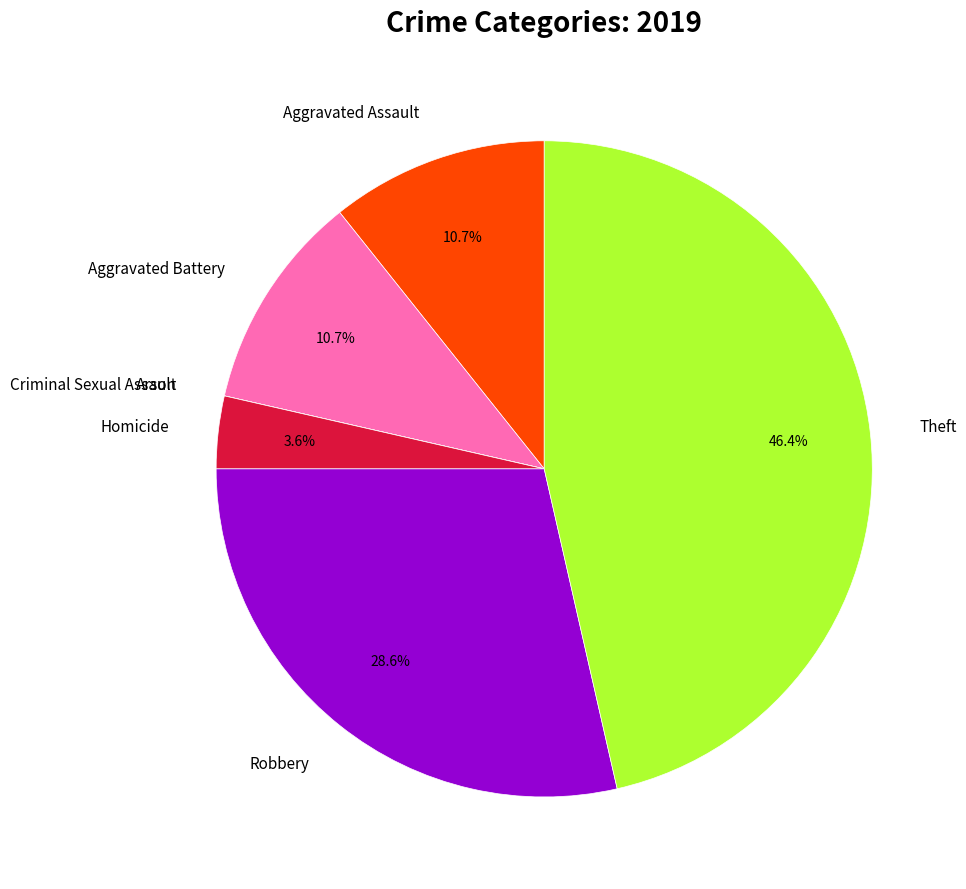

What is the largest slice in the pie chart?

Theft